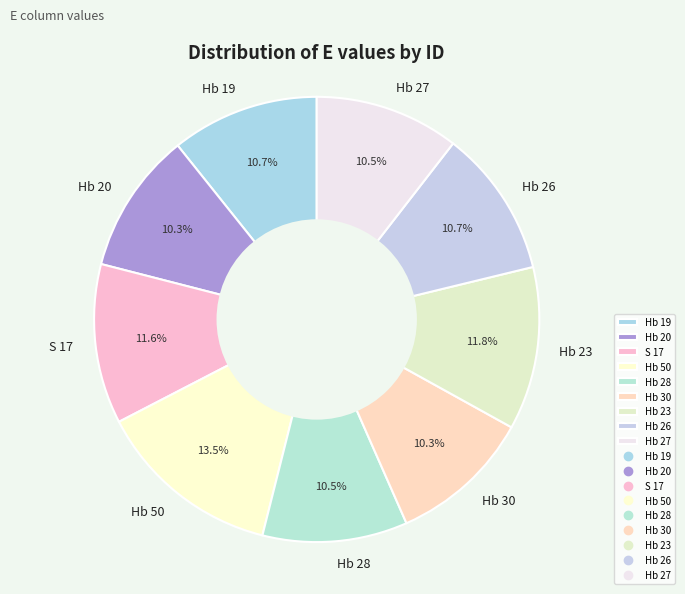

Which slice is the largest?

Hb 50